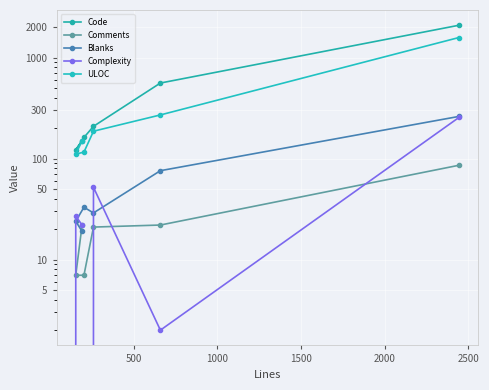

What are all the series names shown in the legend?

Code, Comments, Blanks, Complexity, ULOC